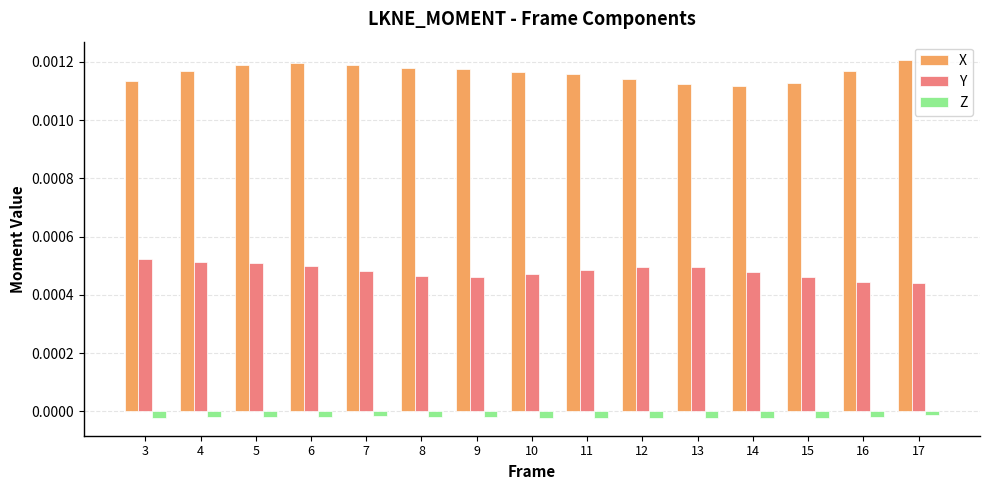

Count the Y values in the range 0 to 1.

15